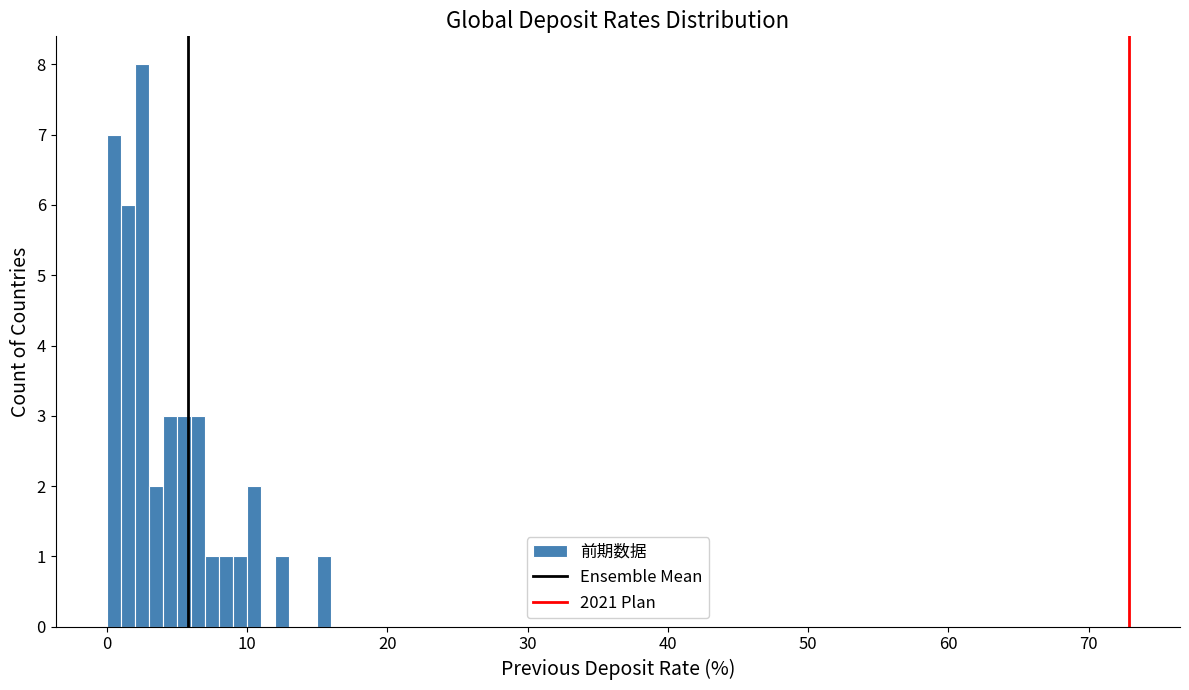

Around what value on the x-axis is the tallest bar? Give the approximate position of its centre, as read against the axis.

3